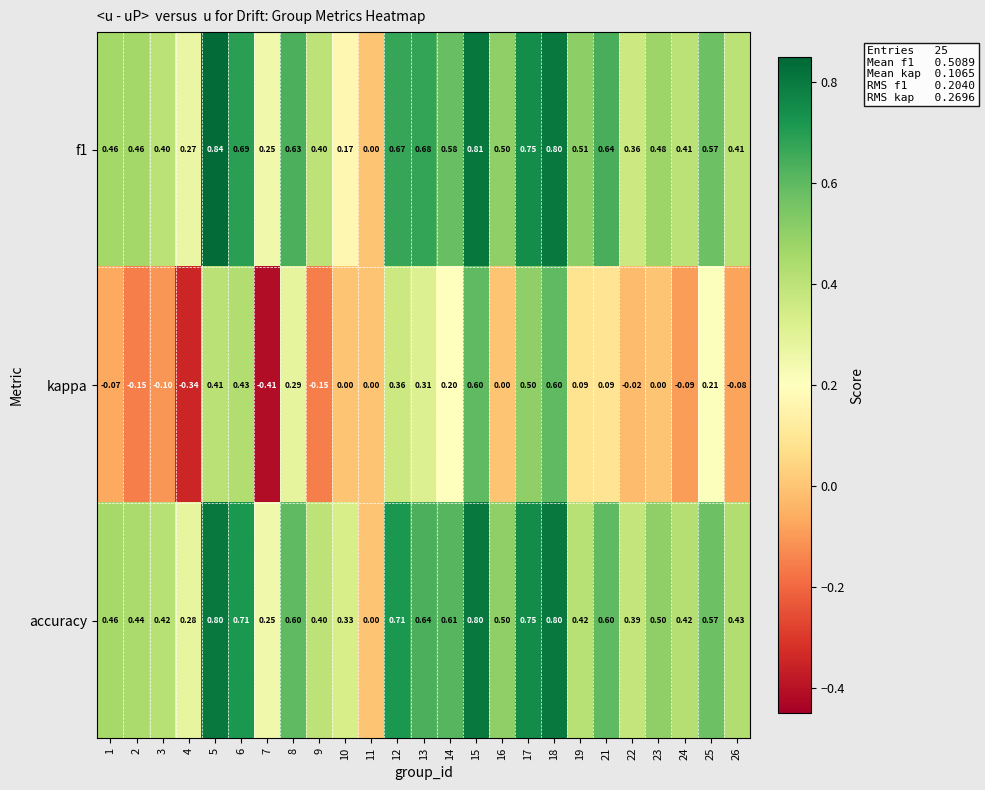

Which series has the widest spread of values?

kappa